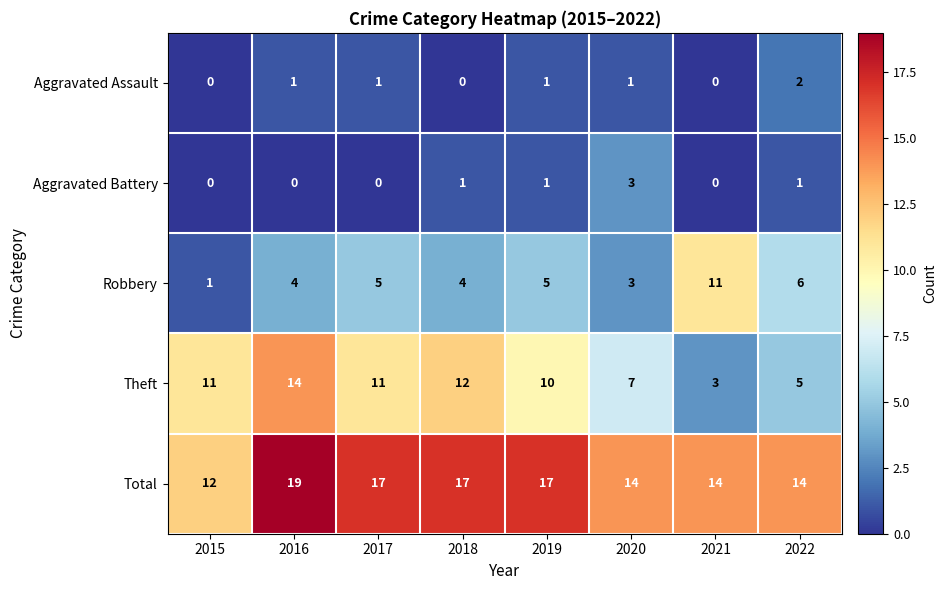

Where does the Total series first go above 17?

2016